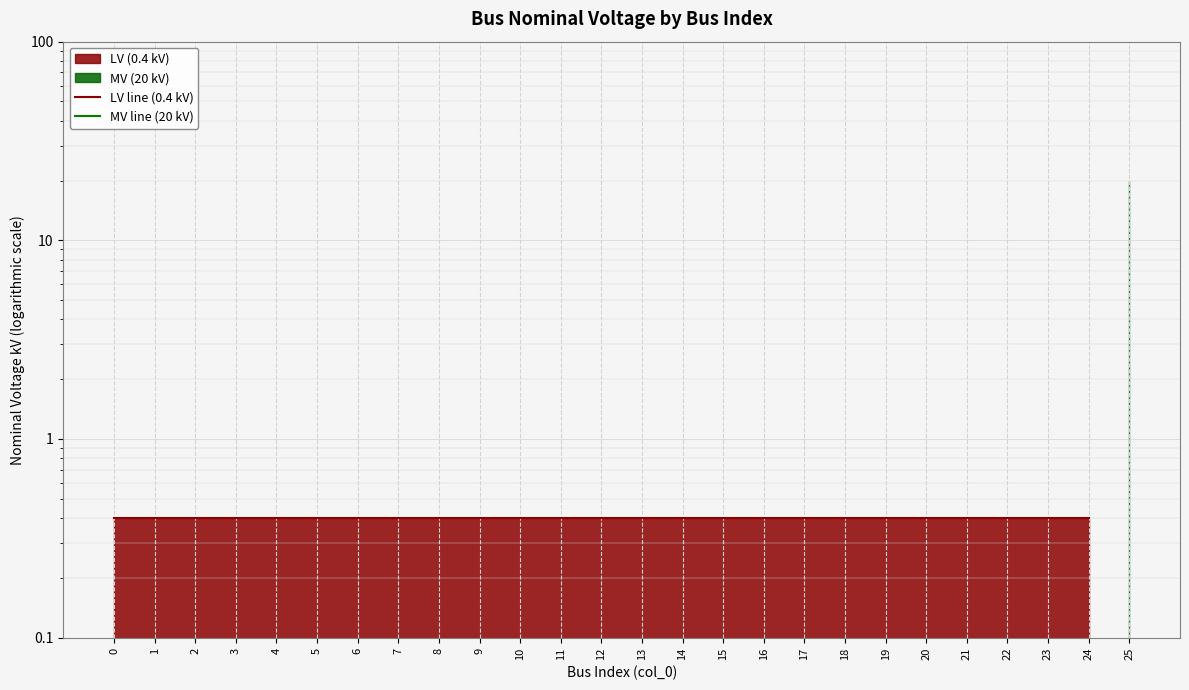

What is the value of the LV line (0.4 kV) point at the 9th from the left?

0.4